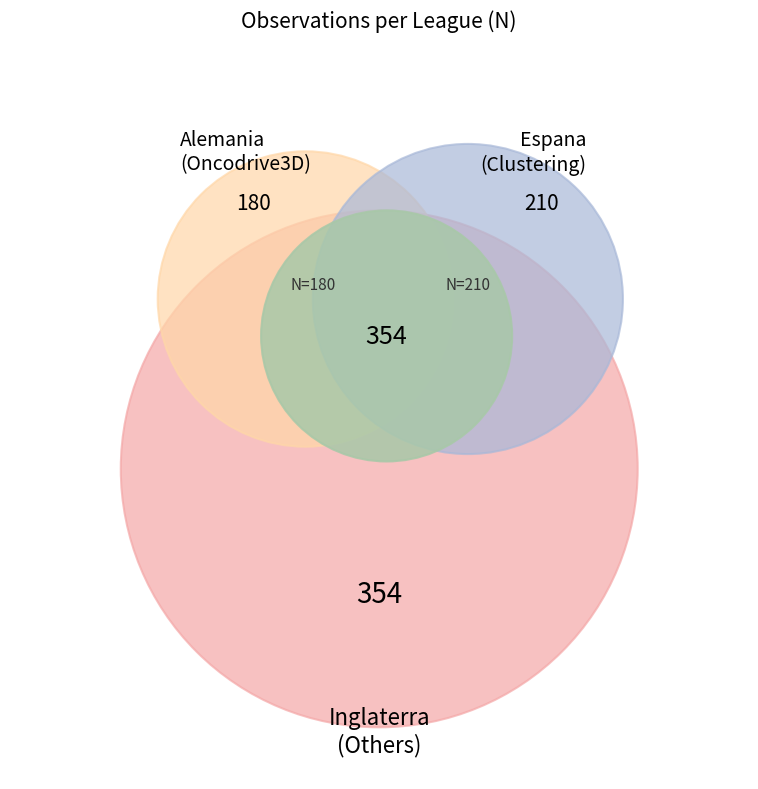

How many slices are in this pie chart?

3